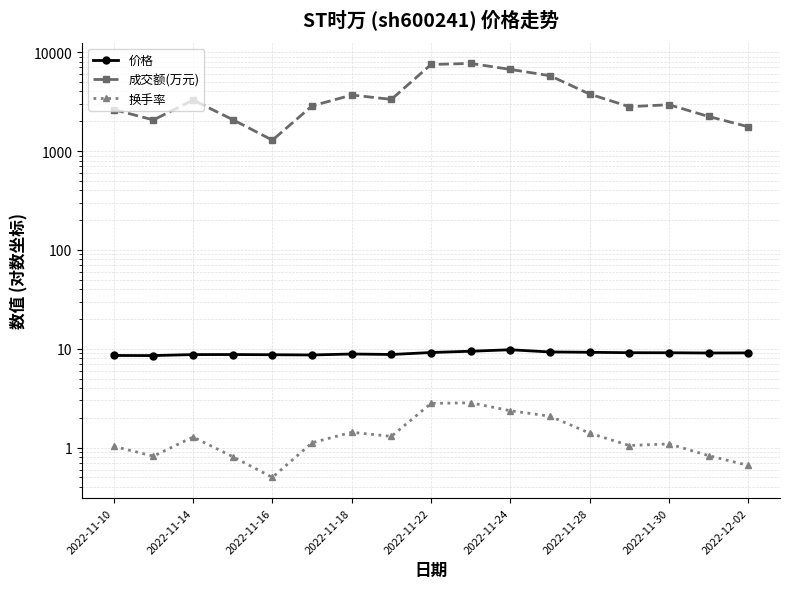

Does the chart display data point markers on the line(s)?

Yes